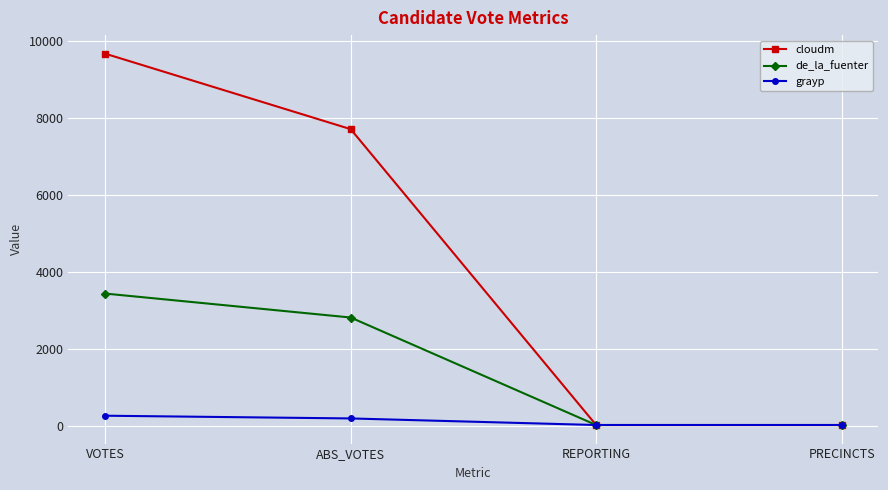

How many de_la_fuenter values are between 19 and 3438?

4